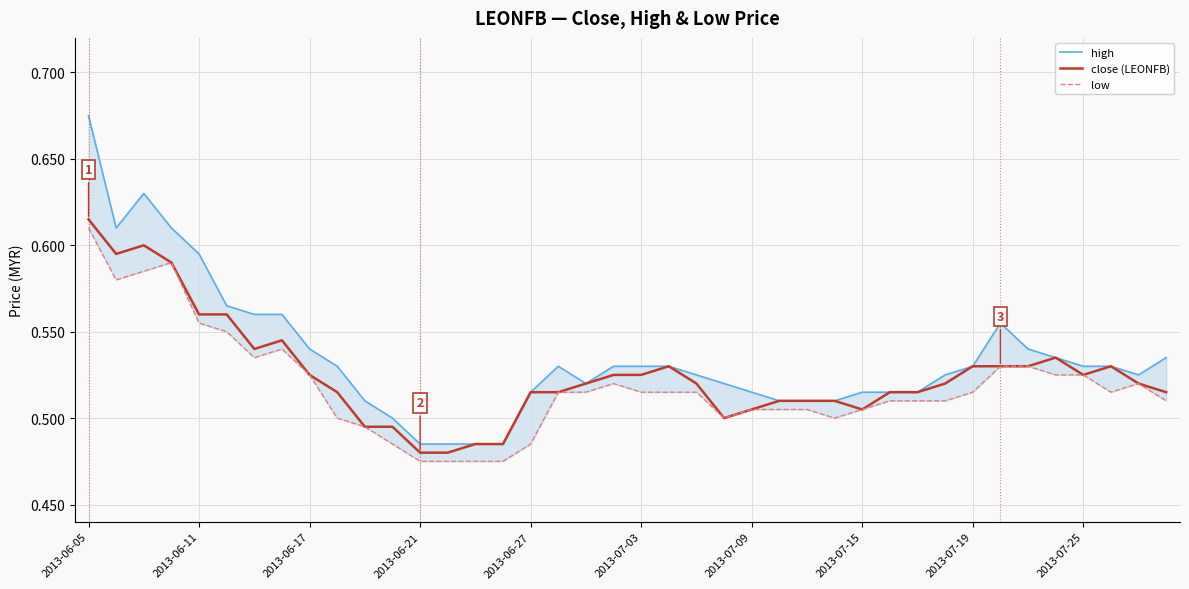

True or false: high has a value of 0.5 at 15.

True